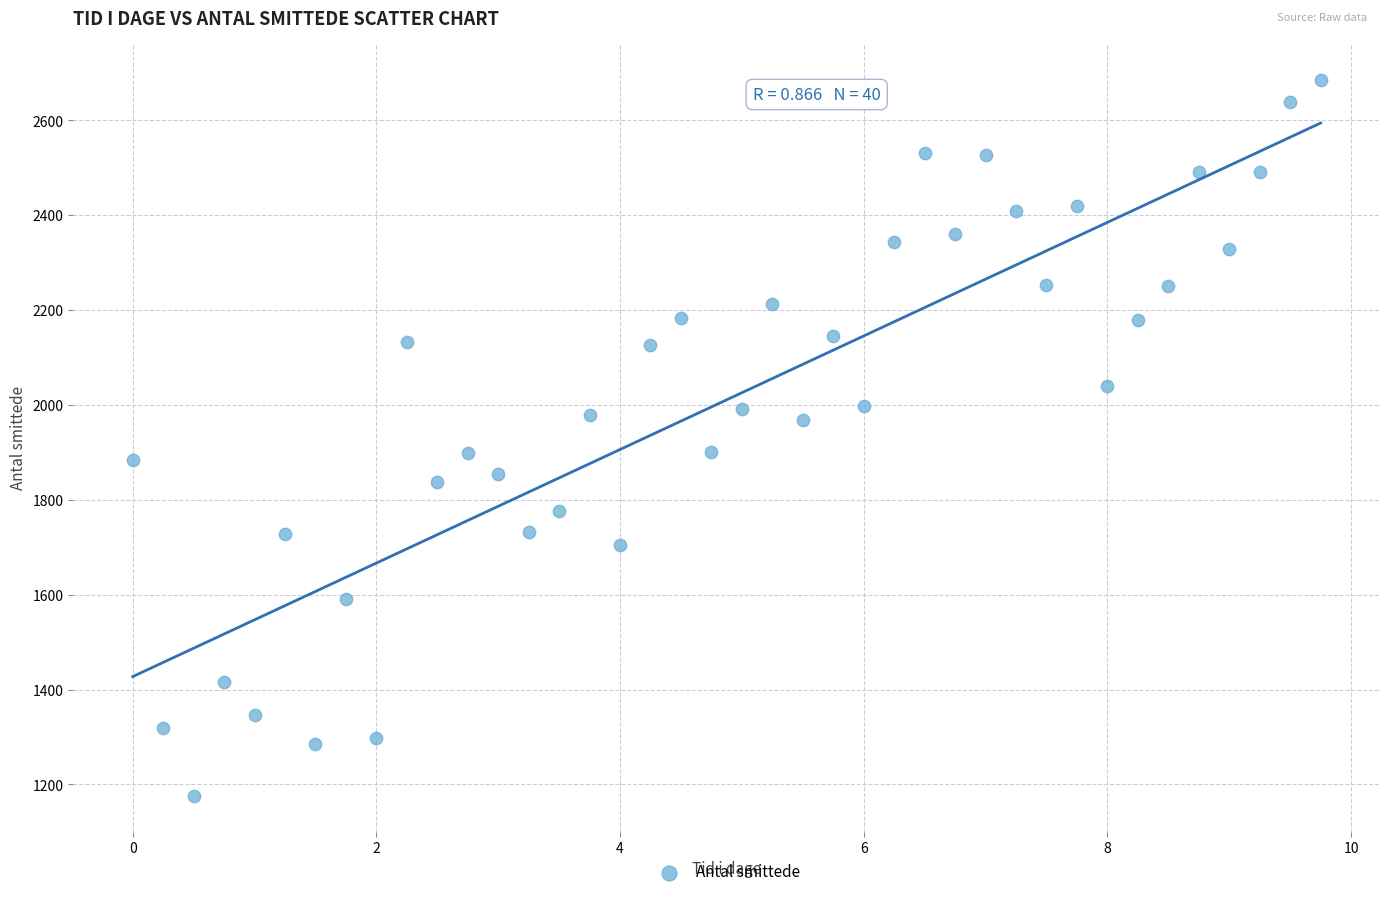

What is the range of Y values (max minus min)?

1510